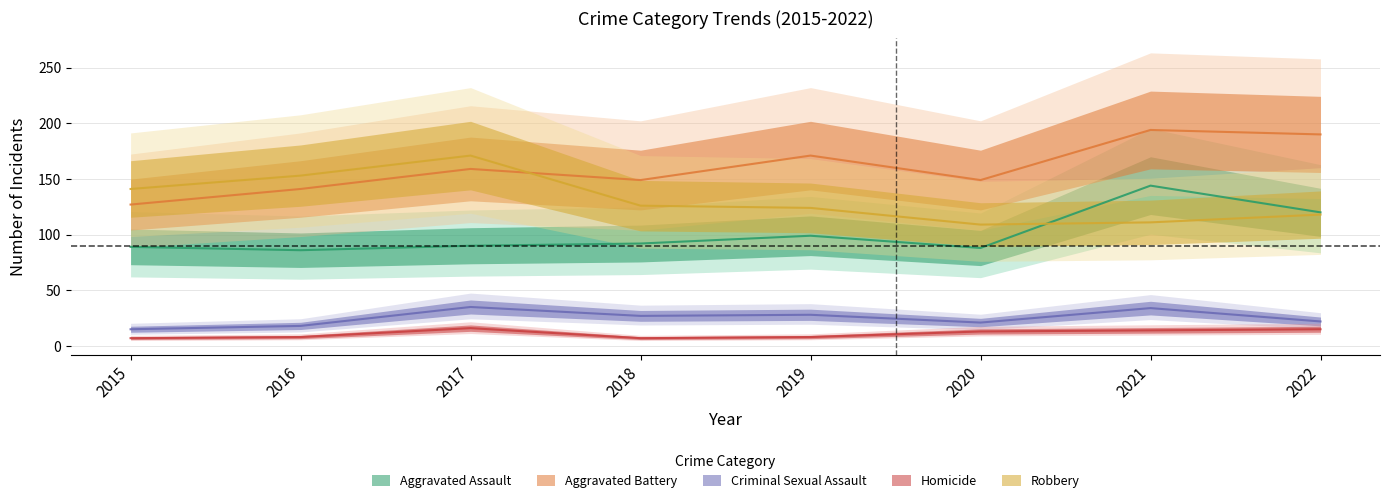

What is the value of the Criminal Sexual Assault point at the 5th from the left?

28